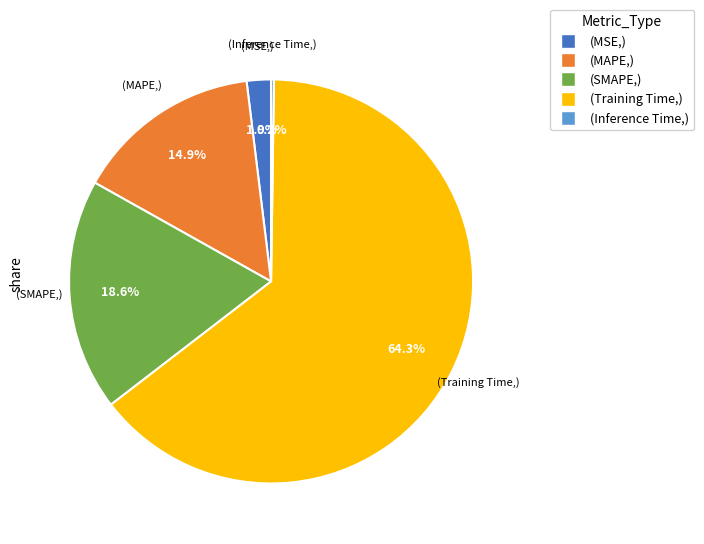

To the nearest percent, what is the difference between the largest and smallest slice percentages?

64%